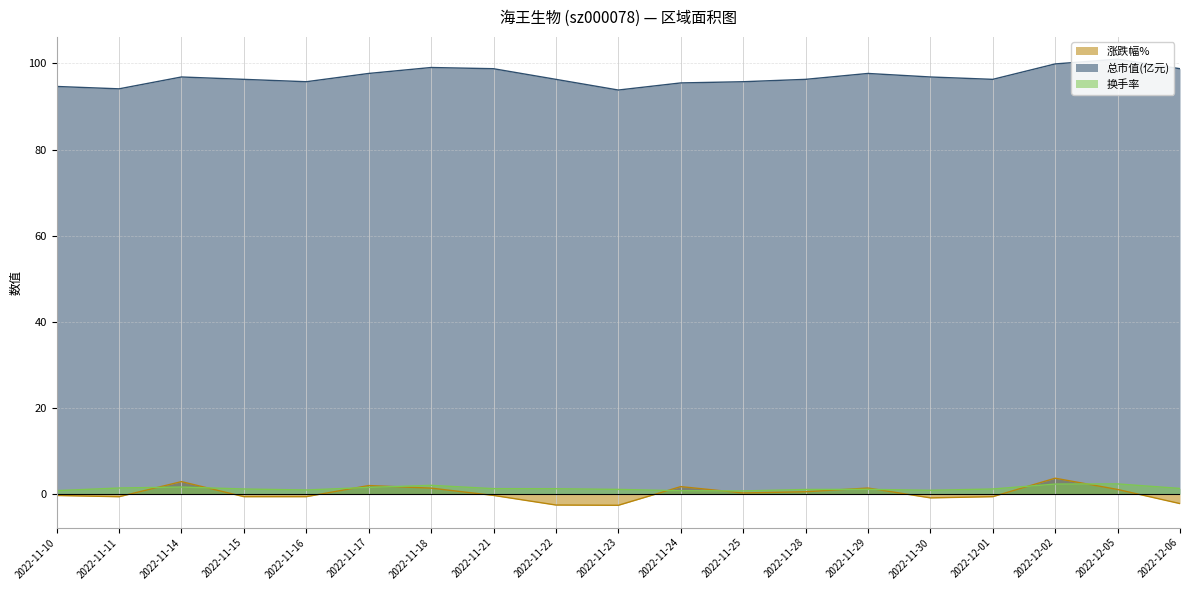

Which series has the largest total across all categories?

总市值(亿元)